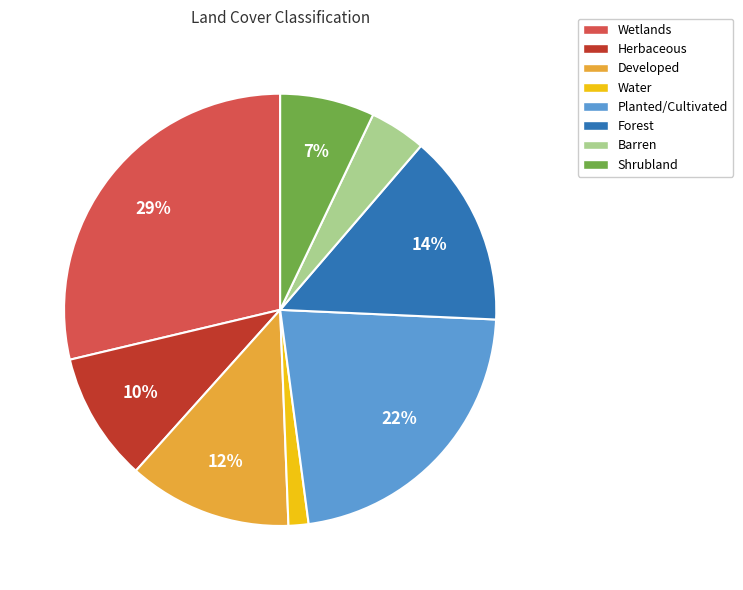

Rank the categories by value from lowest to highest.

Water, Barren, Shrubland, Herbaceous, Developed, Forest, Planted/Cultivated, Wetlands